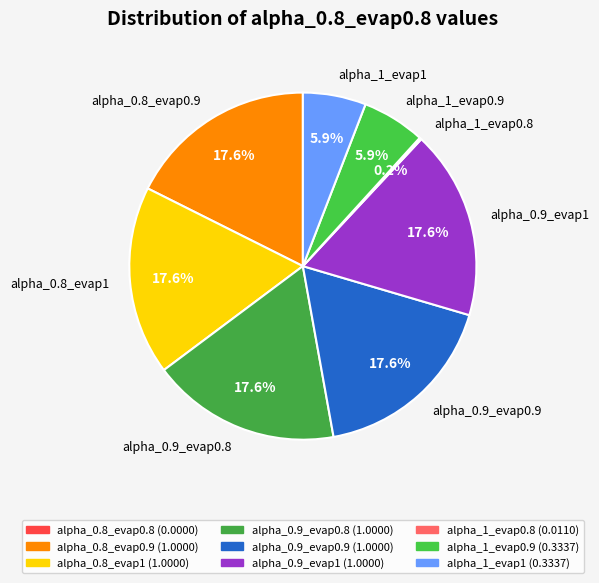

What percentage do alpha_0.9_evap0.9 and alpha_0.8_evap1 together represent?

35.2%